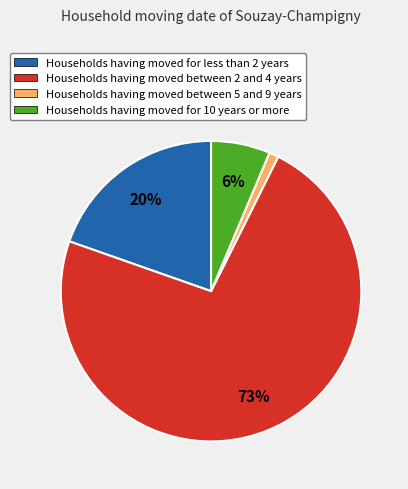

To the nearest percent, what is the average slice percentage?

25%